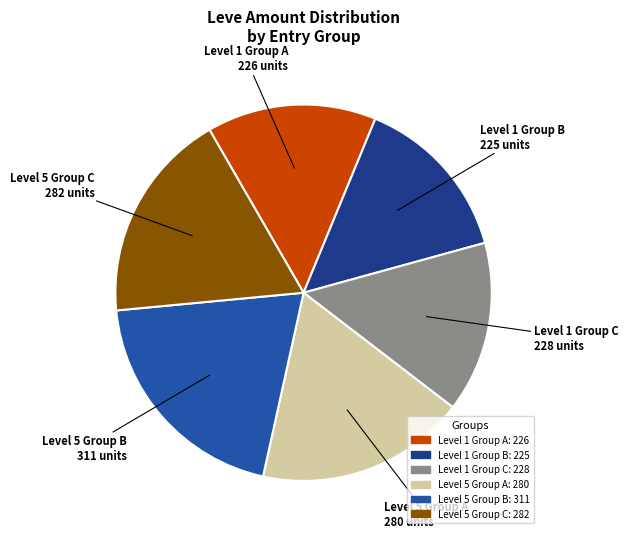

Does any single category account for the majority?

No